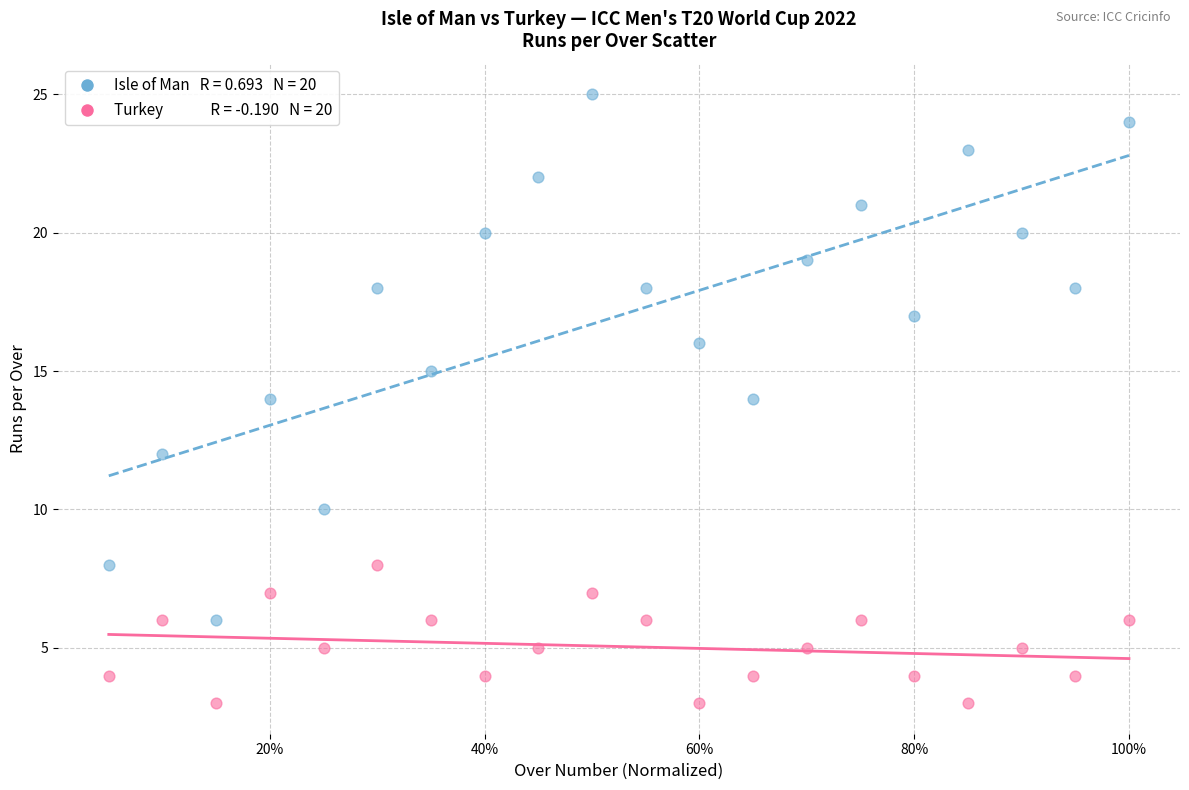

Across all data points, what is the range of Y values (max minus min)?

22